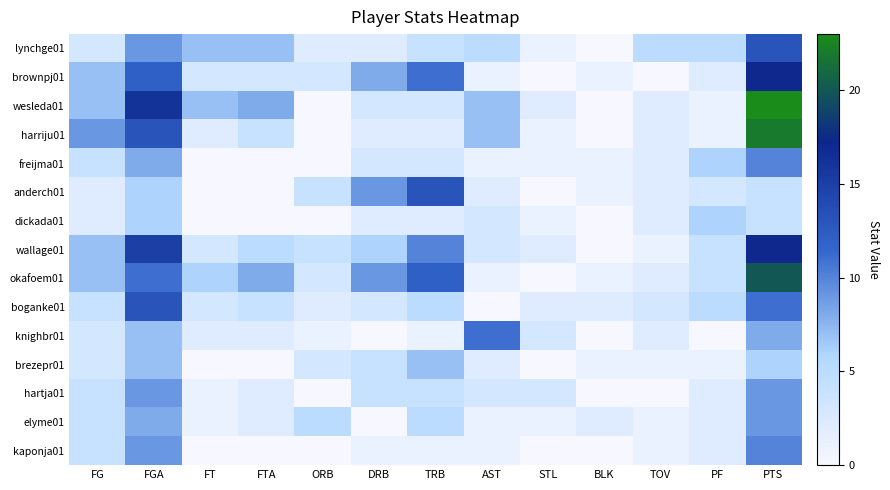

How many series are shown in this chart?

15